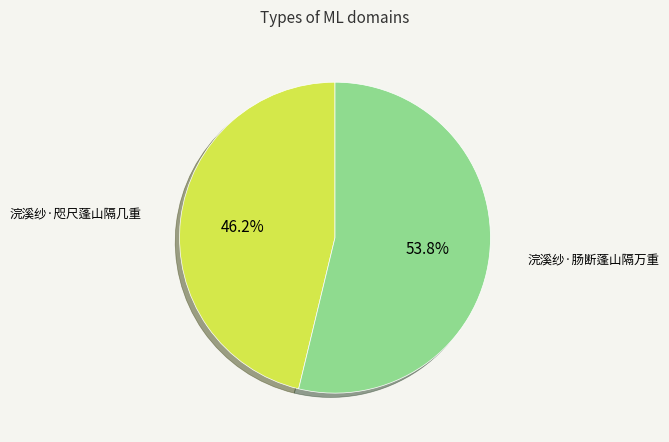

What percentage is the 浣溪纱·肠断蓬山隔万重 slice, to the nearest percent?

54%